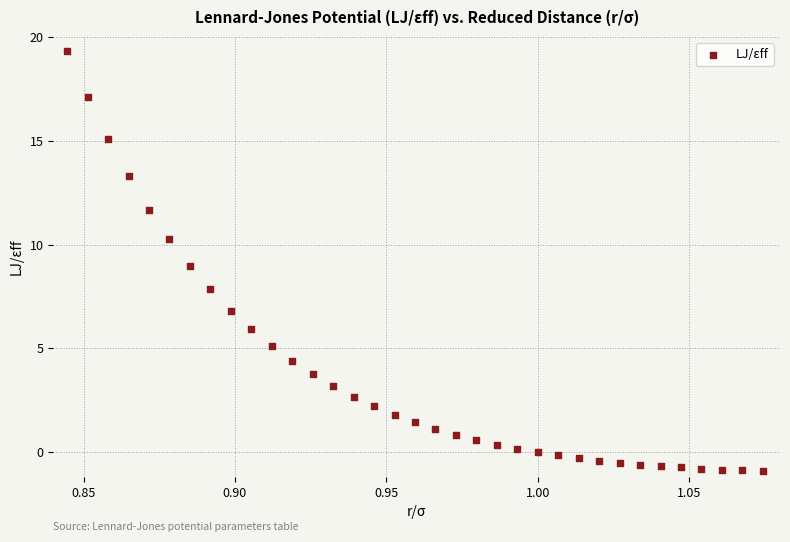

What is the range of Y values (max minus min)?

20.2